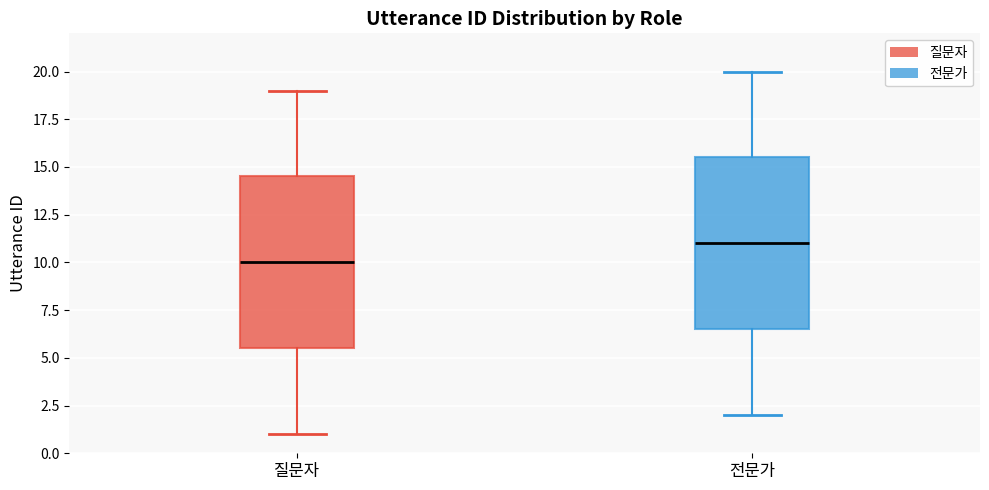

Where does the median line of the box for 질문자 sit on the y-axis? The values are not printed on the chart, so give them approximately, as read against the axis.

10.0